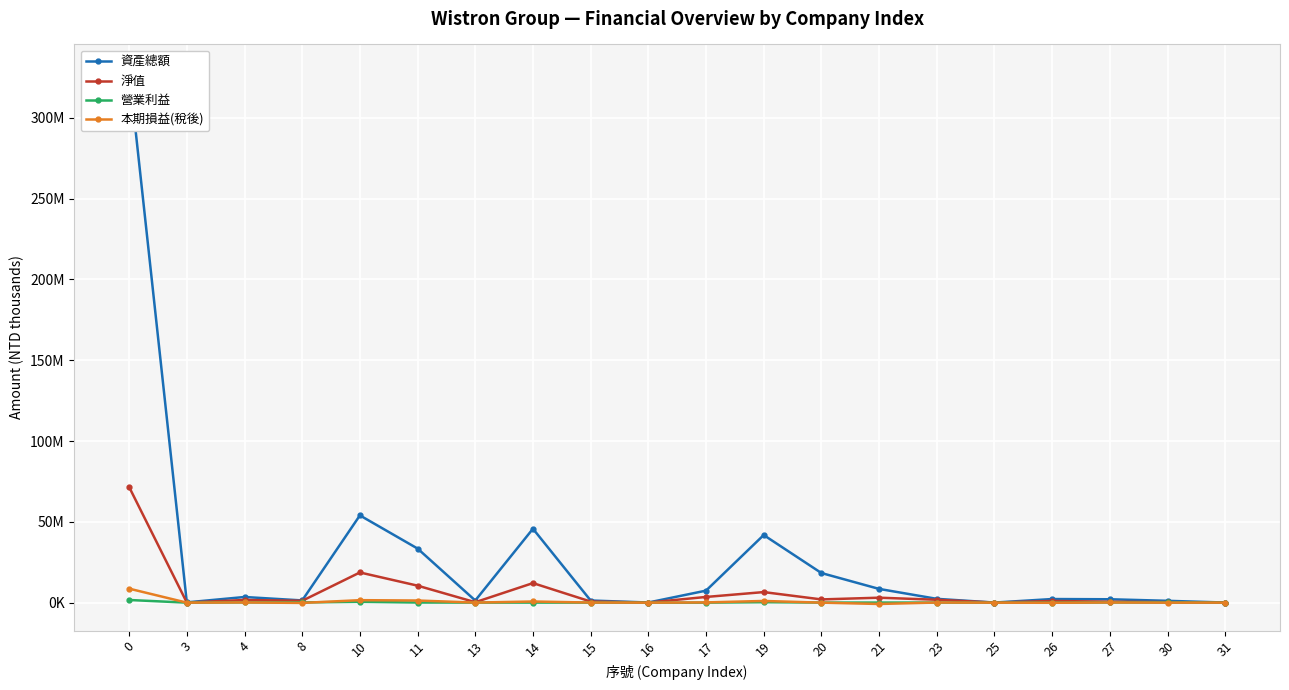

How many lines are shown in the chart?

4